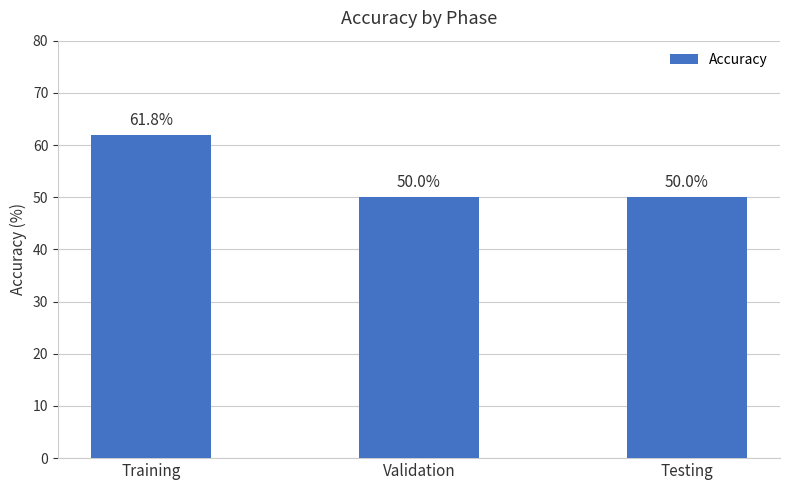

What is the greatest value displayed?

61.8